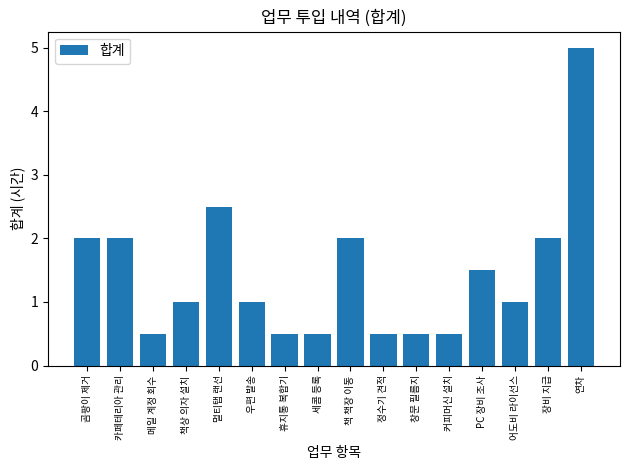

What value does the data have at 카페테리아 관리?

2.0